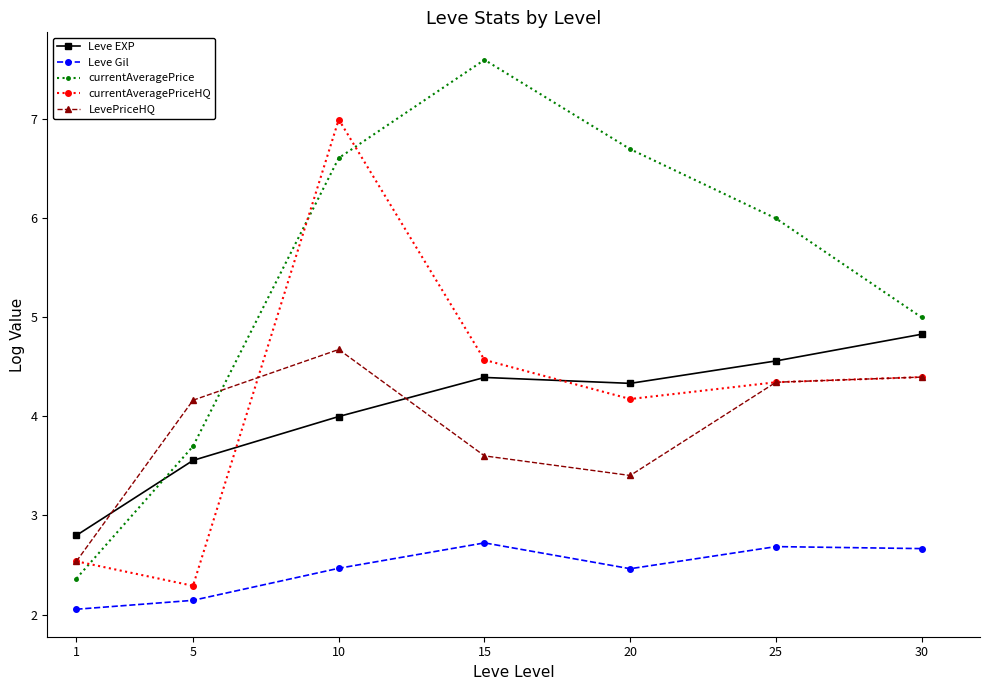

List the labels in order of Leve EXP value, smallest first.

1, 5, 10, 20, 15, 25, 30